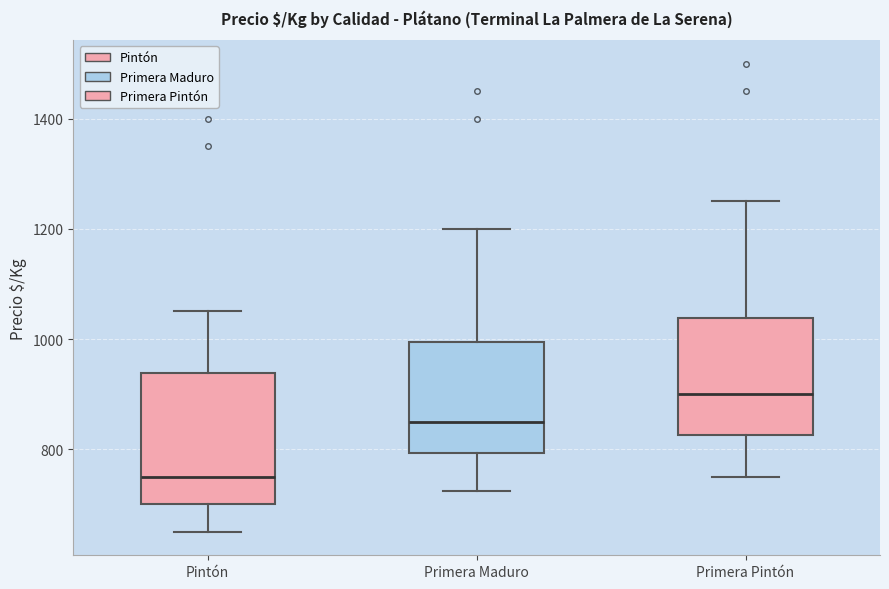

Which box is the tallest, from its lower edge to its upper edge?

Pintón